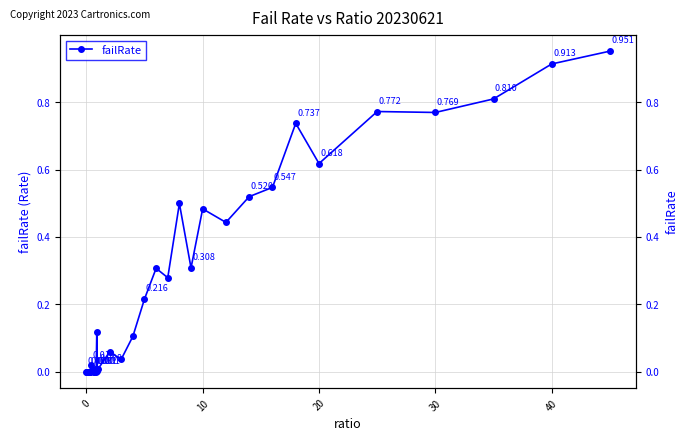

Reading left to right, list all the values displayed in this chart.

0.0	0.0	0.0	0.0	0.0	0.0	0.0	0.0	0.0	0.0	0.0	0.0	0.0	0.0	0.0	0.0	0.0	0.0	0.1	0.0	0.0	0.1	0.0	0.1	0.2	0.3	0.3	0.5	0.3	0.5	0.4	0.5	0.5	0.7	0.6	0.8	0.8	0.8	0.9	1.0